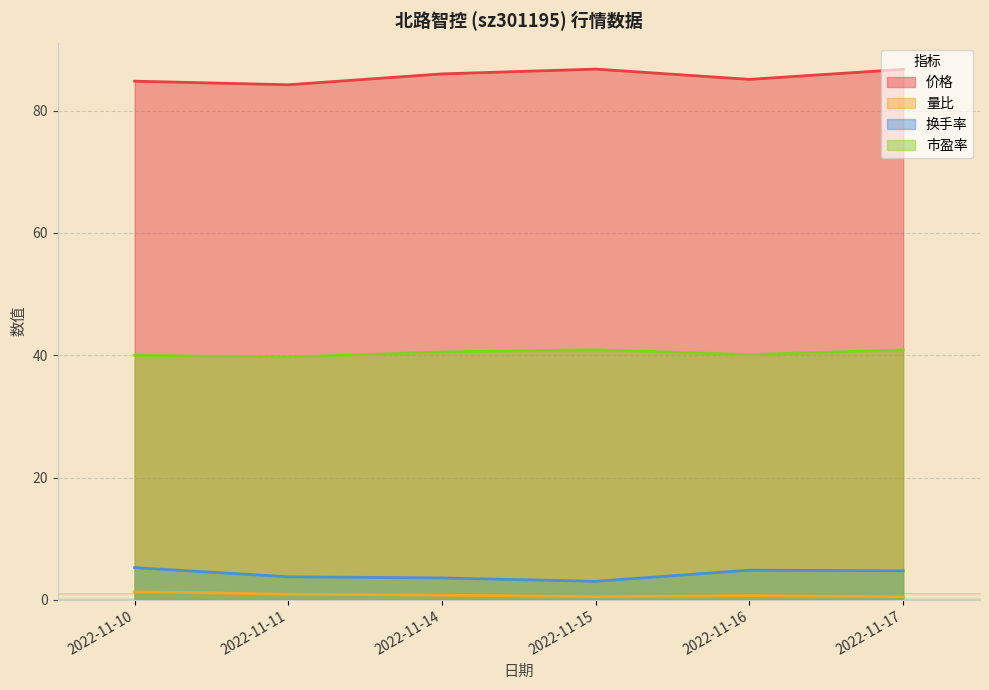

At which label is 市盈率 closest to 40?

2022-11-10